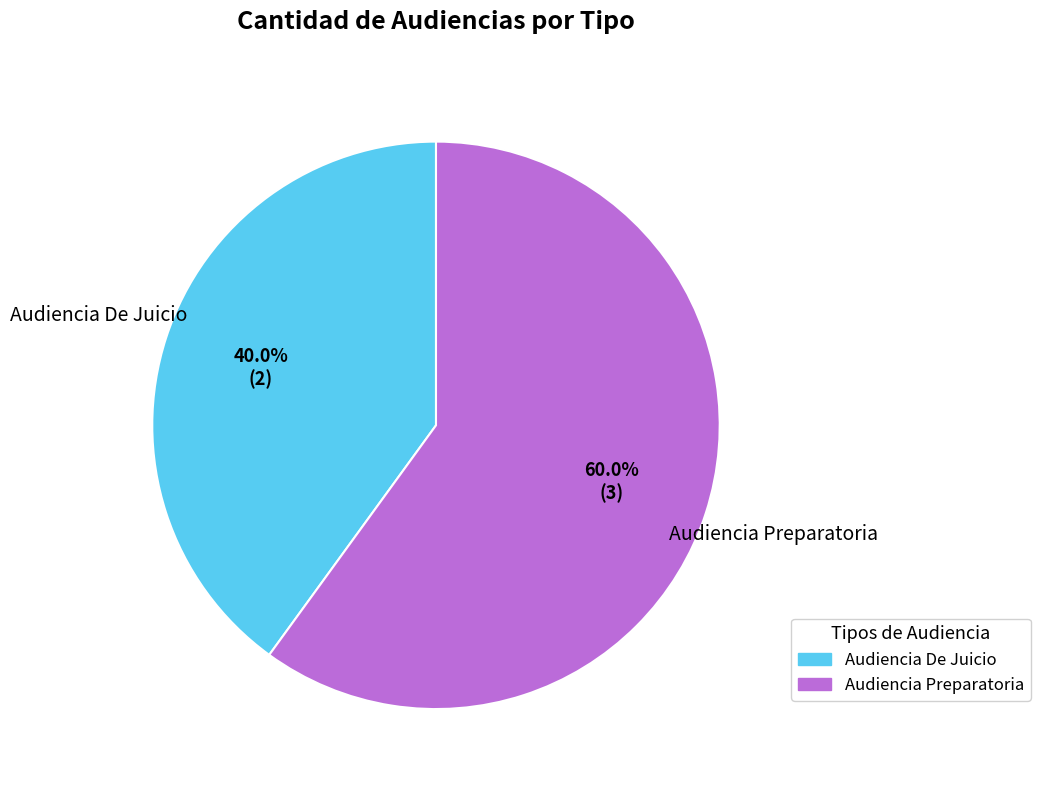

Rank the categories by value from lowest to highest.

Audiencia De Juicio, Audiencia Preparatoria